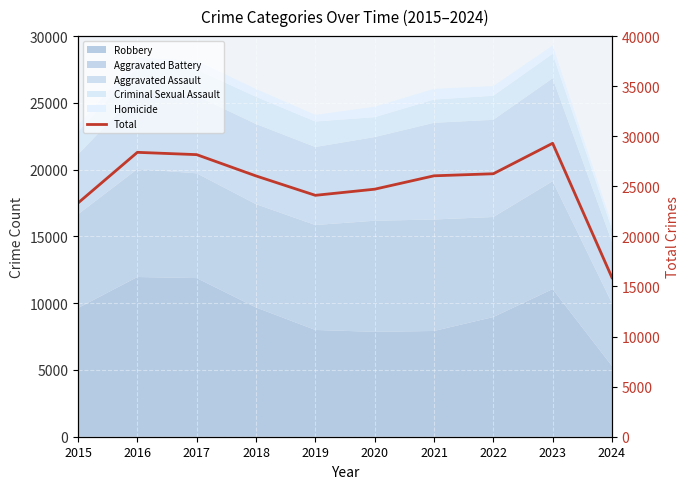

How many values are below 26051?

5